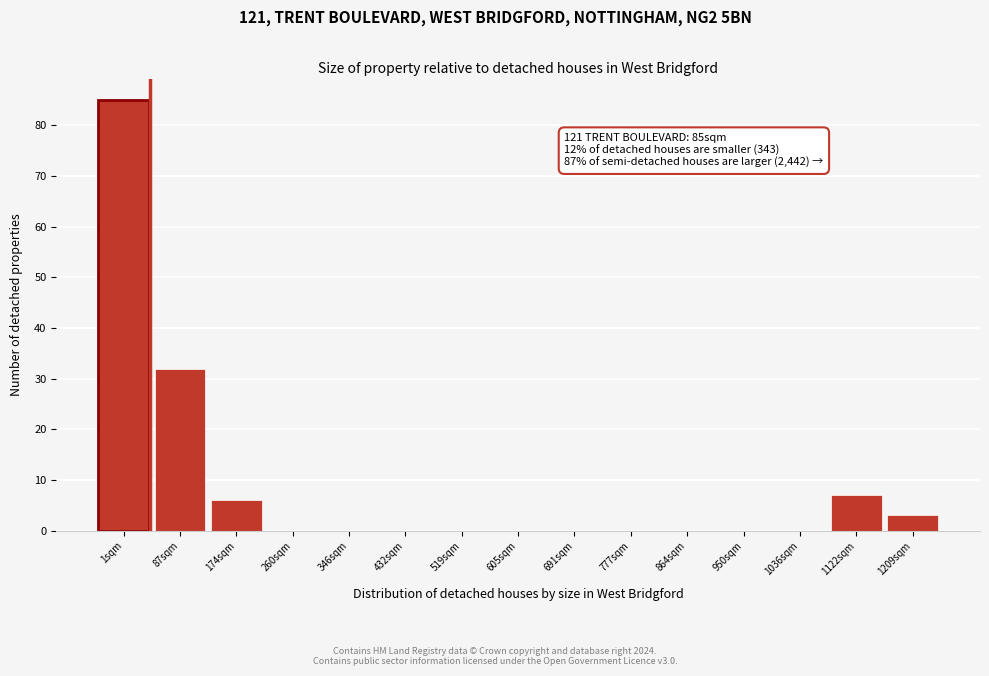

Reading right to left, what are all the values shown in this chart?

1209sqm=3	1122sqm=7	1036sqm=0	950sqm=0	864sqm=0	777sqm=0	691sqm=0	605sqm=0	519sqm=0	432sqm=0	346sqm=0	260sqm=0	174sqm=6	87sqm=32	1sqm=85